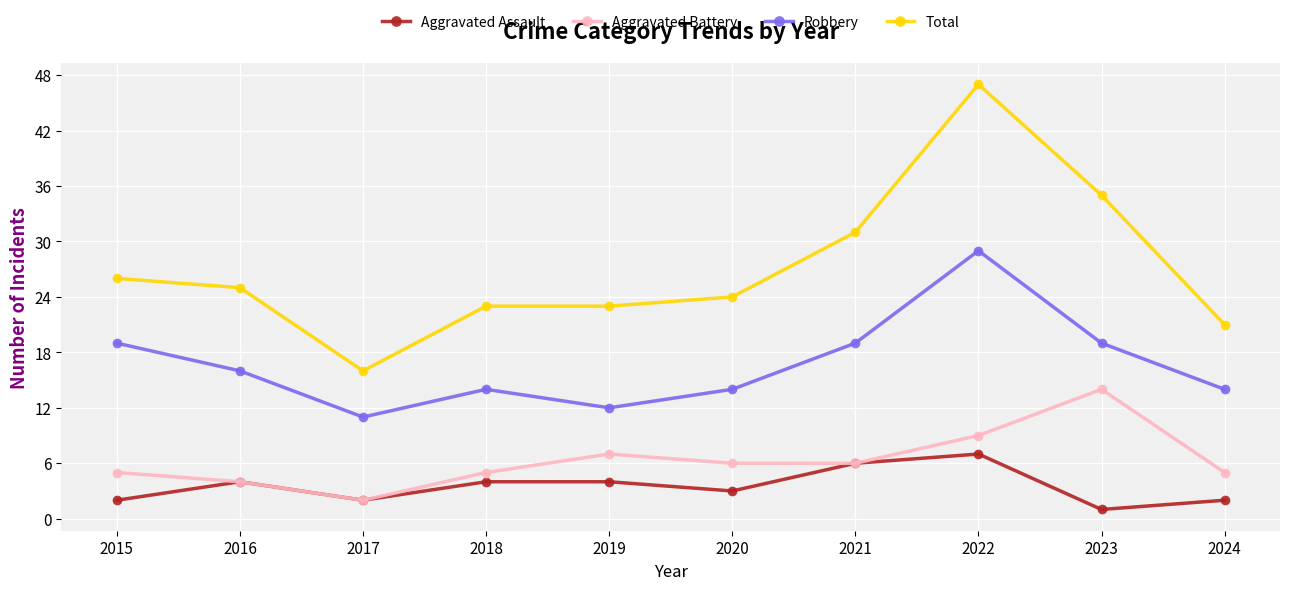

Which series has the largest total across all categories?

Total